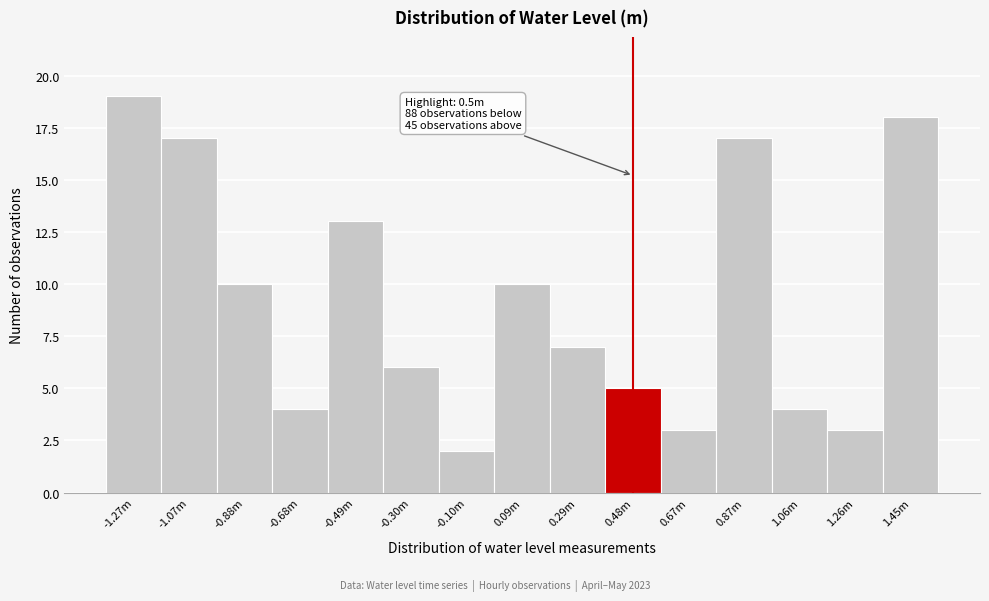

Reading left to right, extract all data points from this chart.

19	17	10	4	13	6	2	10	7	5	3	17	4	3	18